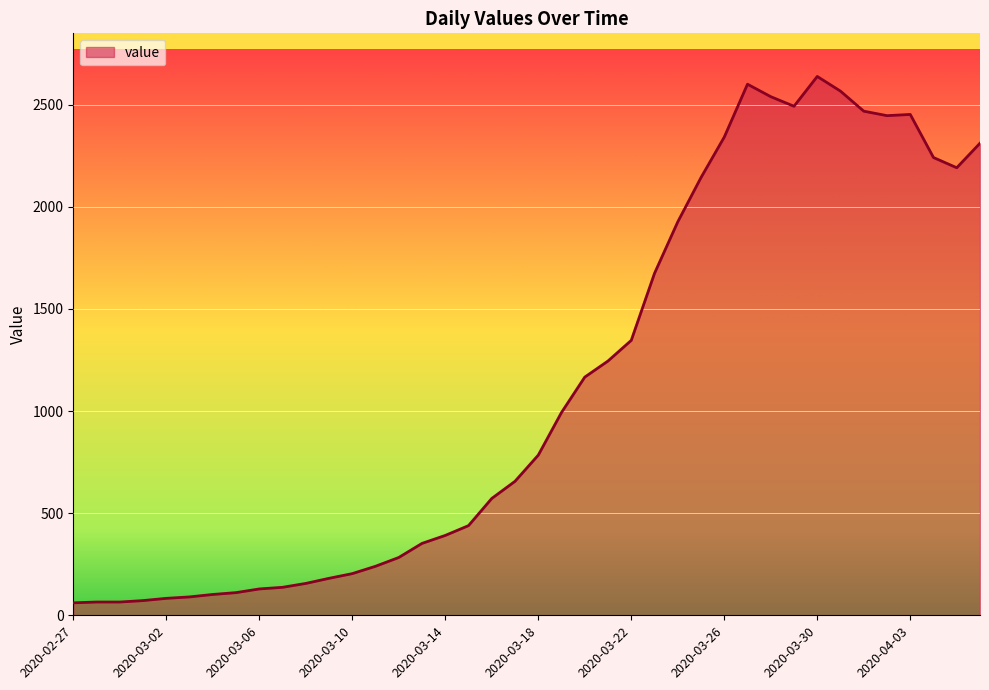

What is the difference between the maximum and minimum values?

2577